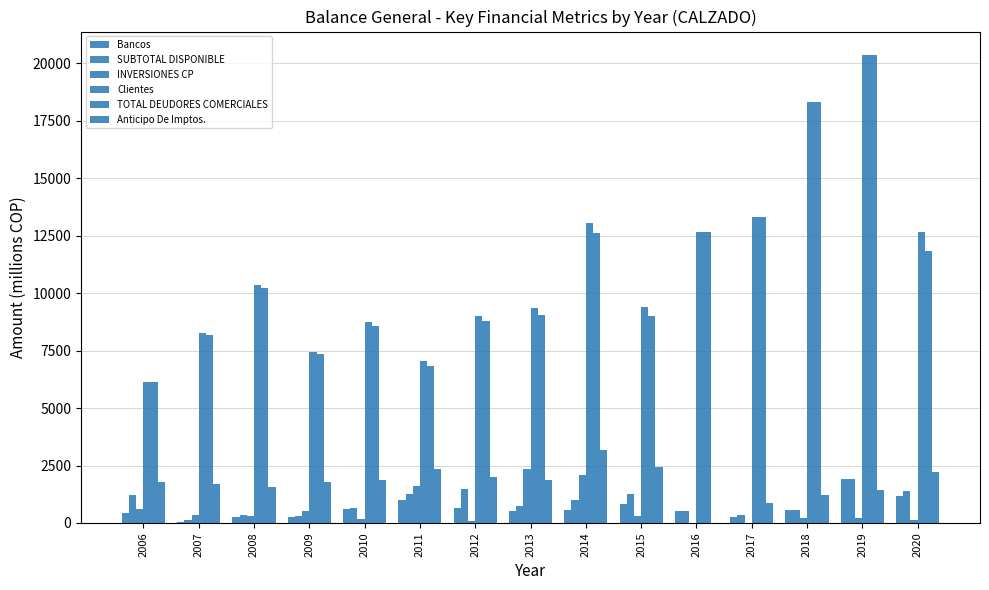

Does the chart contain stacked bars?

No